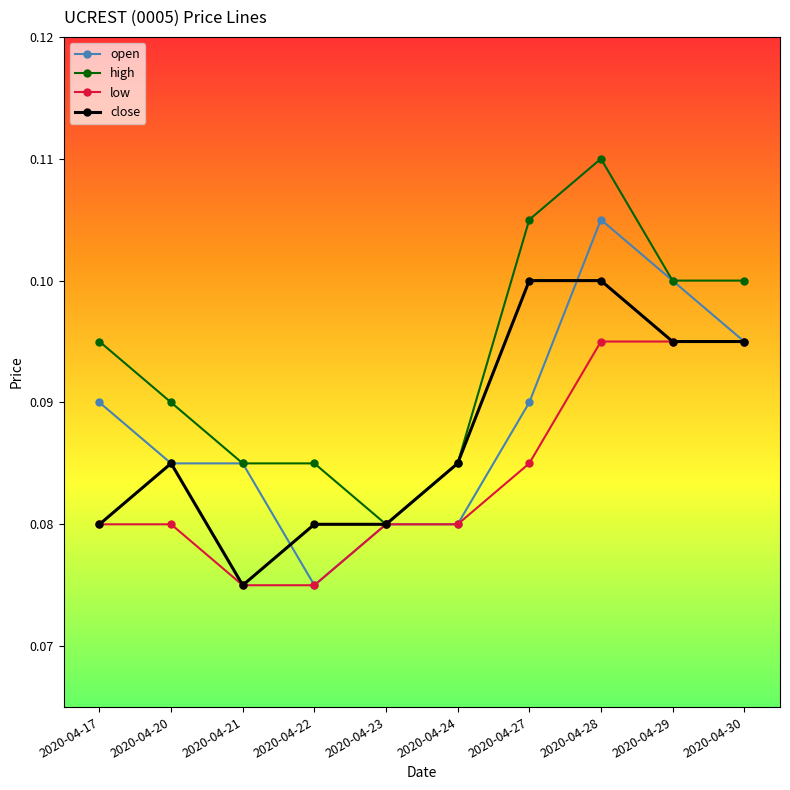

Rank the series by their maximum value, from highest to lowest.

high, open, close, low